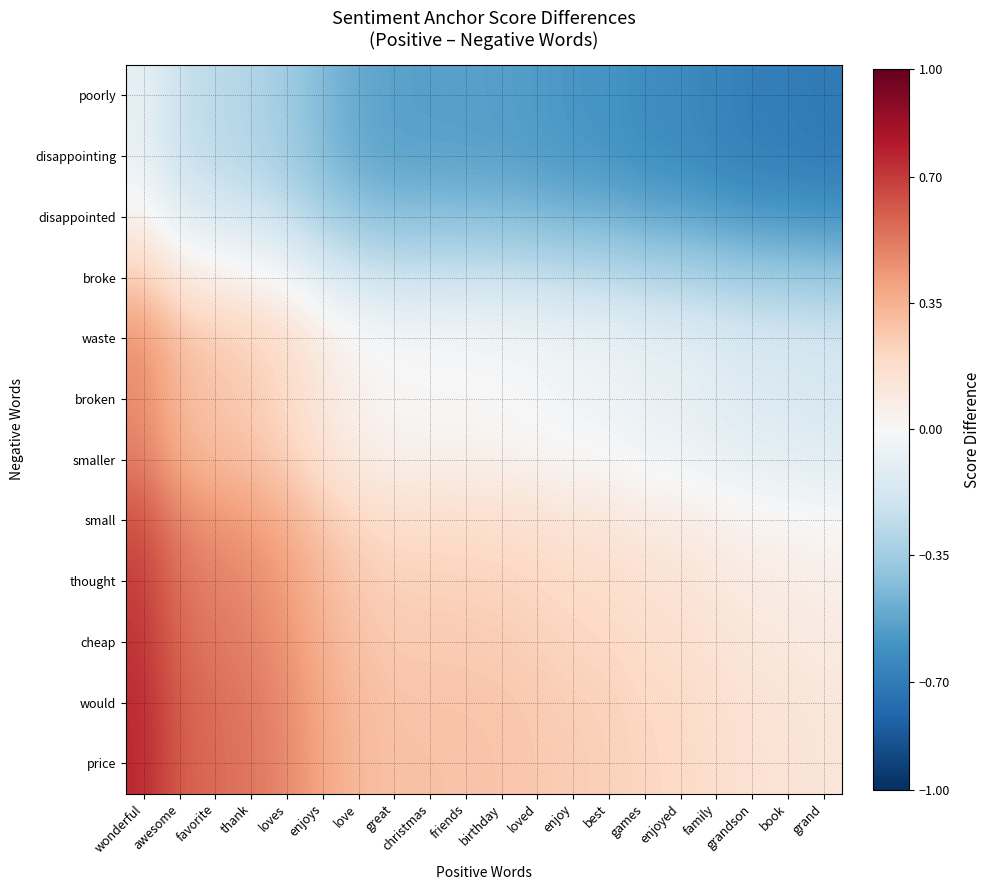

Reading right to left, what are all the values shown in this chart?

poorly: grand=-0.7	book=-0.7	grandson=-0.7	family=-0.7	enjoyed=-0.6	games=-0.6	best=-0.6	enjoy=-0.6	loved=-0.6	birthday=-0.6	friends=-0.5	christmas=-0.5	great=-0.5	love=-0.5	enjoys=-0.4	loves=-0.4	thank=-0.3	favorite=-0.3	awesome=-0.2	wonderful=-0.1
disappointing: grand=-0.7	book=-0.7	grandson=-0.7	family=-0.7	enjoyed=-0.6	games=-0.6	best=-0.6	enjoy=-0.6	loved=-0.6	birthday=-0.5	friends=-0.5	christmas=-0.5	great=-0.5	love=-0.5	enjoys=-0.4	loves=-0.4	thank=-0.3	favorite=-0.3	awesome=-0.2	wonderful=-0.1
disappointed: grand=-0.6	book=-0.6	grandson=-0.6	family=-0.5	enjoyed=-0.5	games=-0.5	best=-0.5	enjoy=-0.5	loved=-0.4	birthday=-0.4	friends=-0.4	christmas=-0.4	great=-0.4	love=-0.4	enjoys=-0.3	loves=-0.2	thank=-0.2	favorite=-0.2	awesome=-0.1	wonderful=0.0
broke: grand=-0.4	book=-0.4	grandson=-0.4	family=-0.3	enjoyed=-0.3	games=-0.3	best=-0.3	enjoy=-0.3	loved=-0.2	birthday=-0.2	friends=-0.2	christmas=-0.2	great=-0.2	love=-0.2	enjoys=-0.1	loves=-0.0	thank=0.0	favorite=0.1	awesome=0.1	wonderful=0.3
waste: grand=-0.2	book=-0.2	grandson=-0.2	family=-0.1	enjoyed=-0.1	games=-0.1	best=-0.1	enjoy=-0.1	loved=-0.0	birthday=-0.0	friends=-0.0	christmas=-0.0	great=-0.0	love=0.0	enjoys=0.1	loves=0.2	thank=0.2	favorite=0.3	awesome=0.3	wonderful=0.5
broken: grand=-0.2	book=-0.1	grandson=-0.1	family=-0.1	enjoyed=-0.1	games=-0.1	best=-0.0	enjoy=-0.0	loved=-0.0	birthday=-0.0	friends=0.0	christmas=0.0	great=0.0	love=0.0	enjoys=0.1	loves=0.2	thank=0.3	favorite=0.3	awesome=0.3	wonderful=0.5
smaller: grand=-0.1	book=-0.1	grandson=-0.1	family=-0.1	enjoyed=-0.0	games=-0.0	best=-0.0	enjoy=0.0	loved=0.0	birthday=0.0	friends=0.0	christmas=0.0	great=0.1	love=0.1	enjoys=0.1	loves=0.2	thank=0.3	favorite=0.3	awesome=0.4	wonderful=0.5
small: grand=0.0	book=0.0	grandson=0.0	family=0.1	enjoyed=0.1	games=0.1	best=0.1	enjoy=0.1	loved=0.2	birthday=0.2	friends=0.2	christmas=0.2	great=0.2	love=0.2	enjoys=0.3	loves=0.4	thank=0.4	favorite=0.4	awesome=0.5	wonderful=0.6
thought: grand=0.1	book=0.1	grandson=0.1	family=0.1	enjoyed=0.1	games=0.1	best=0.2	enjoy=0.2	loved=0.2	birthday=0.2	friends=0.2	christmas=0.2	great=0.2	love=0.3	enjoys=0.3	loves=0.4	thank=0.5	favorite=0.5	awesome=0.5	wonderful=0.7
cheap: grand=0.1	book=0.1	grandson=0.1	family=0.1	enjoyed=0.2	games=0.2	best=0.2	enjoy=0.2	loved=0.2	birthday=0.2	friends=0.3	christmas=0.3	great=0.3	love=0.3	enjoys=0.4	loves=0.4	thank=0.5	favorite=0.5	awesome=0.6	wonderful=0.7
would: grand=0.1	book=0.1	grandson=0.1	family=0.2	enjoyed=0.2	games=0.2	best=0.2	enjoy=0.2	loved=0.3	birthday=0.3	friends=0.3	christmas=0.3	great=0.3	love=0.3	enjoys=0.4	loves=0.5	thank=0.5	favorite=0.6	awesome=0.6	wonderful=0.7
price: grand=0.1	book=0.1	grandson=0.1	family=0.2	enjoyed=0.2	games=0.2	best=0.2	enjoy=0.2	loved=0.3	birthday=0.3	friends=0.3	christmas=0.3	great=0.3	love=0.3	enjoys=0.4	loves=0.5	thank=0.5	favorite=0.6	awesome=0.6	wonderful=0.8